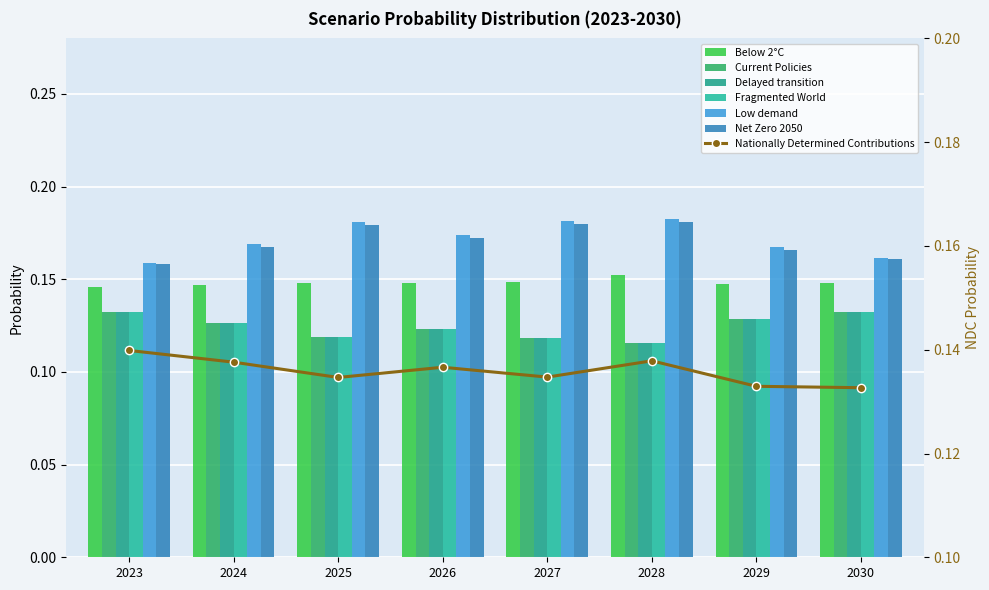

How many groups of bars are there?

8